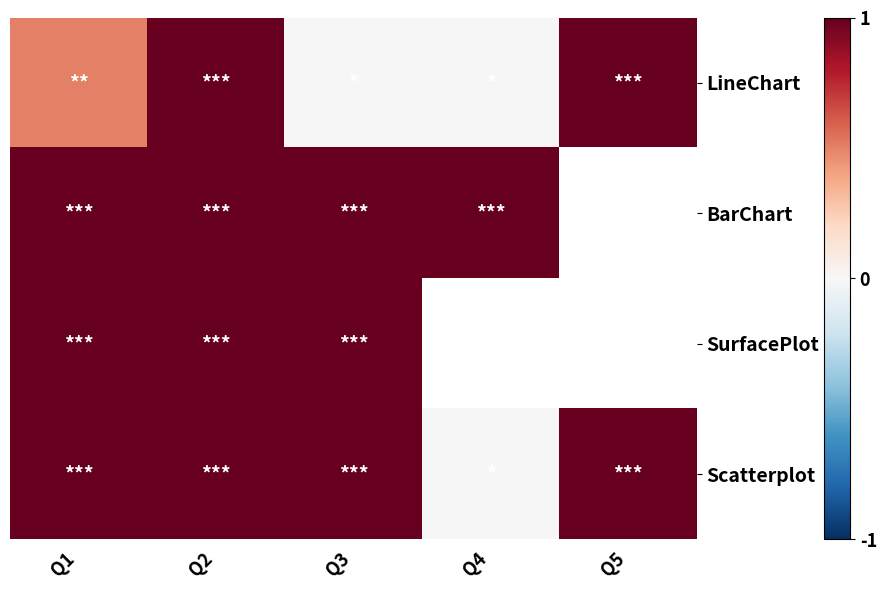

Rank the categories by BarChart value from lowest to highest.

Q1, Q2, Q3, Q4, Q5